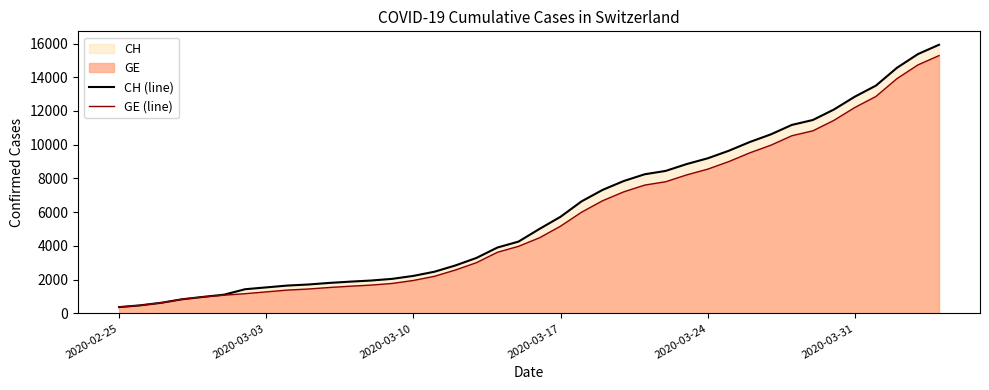

Which series has the largest range (max minus min)?

CH (line)